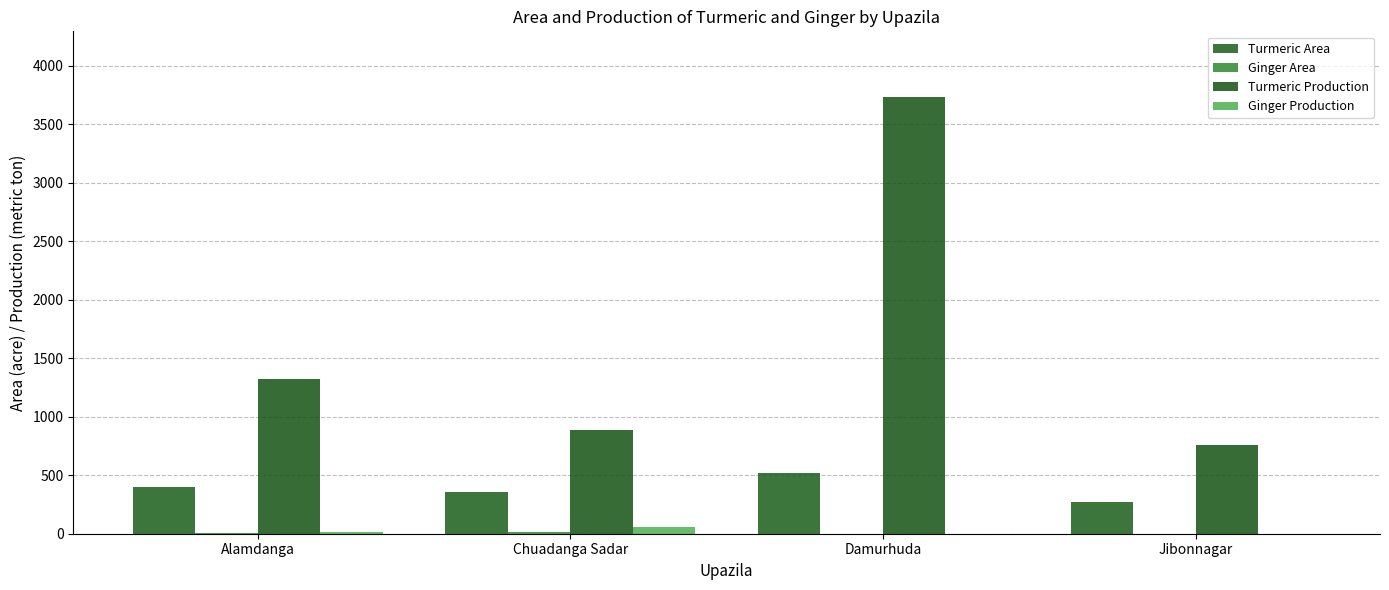

Which series has the largest range (max minus min)?

Turmeric Production